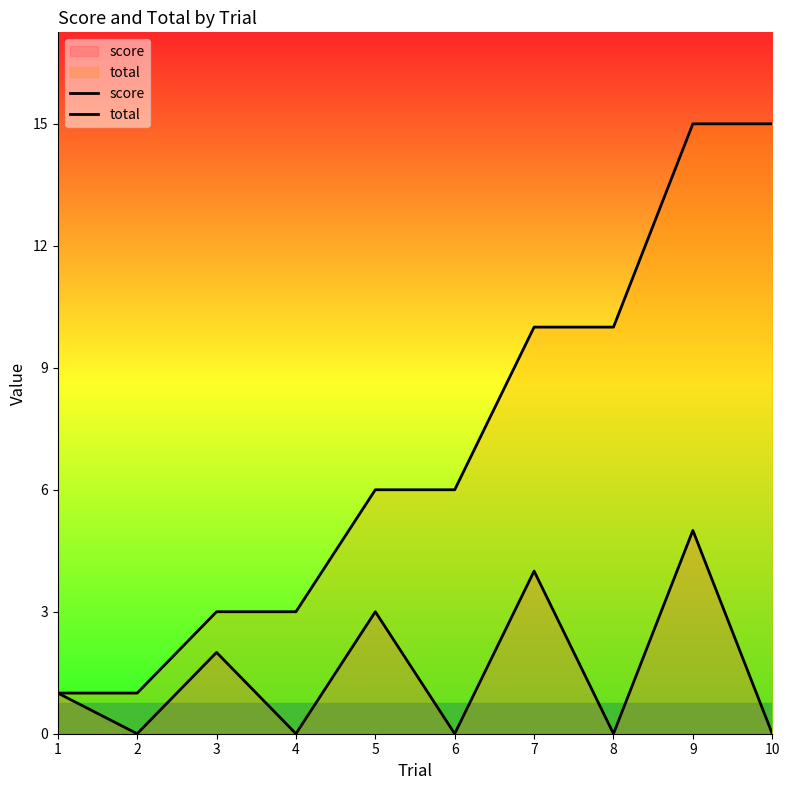

At which category does the chart reach its peak across all series?

9